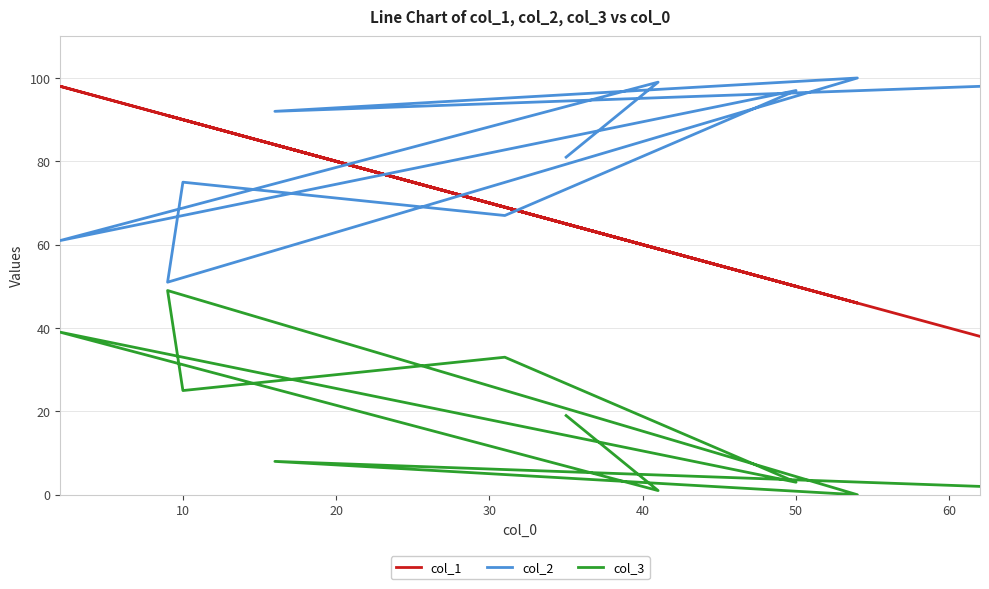

What is the average value of the col_1 series?

69